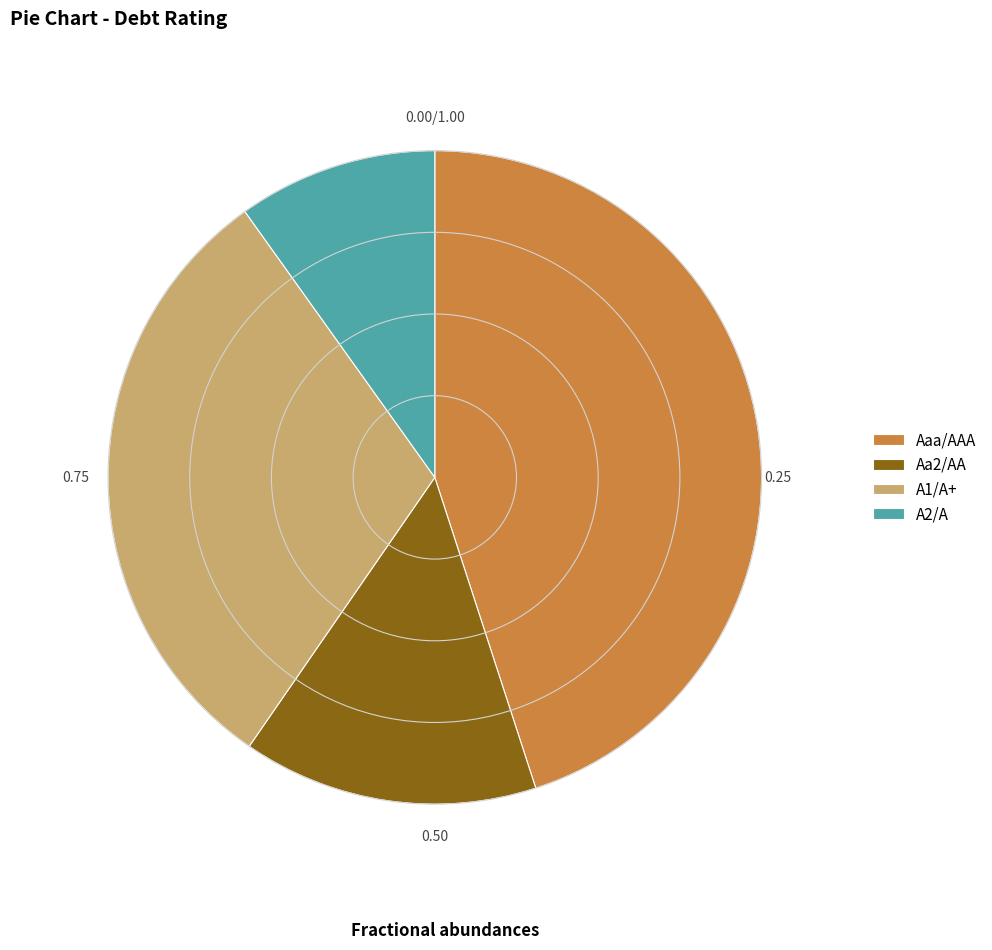

How many slices are in this pie chart?

4